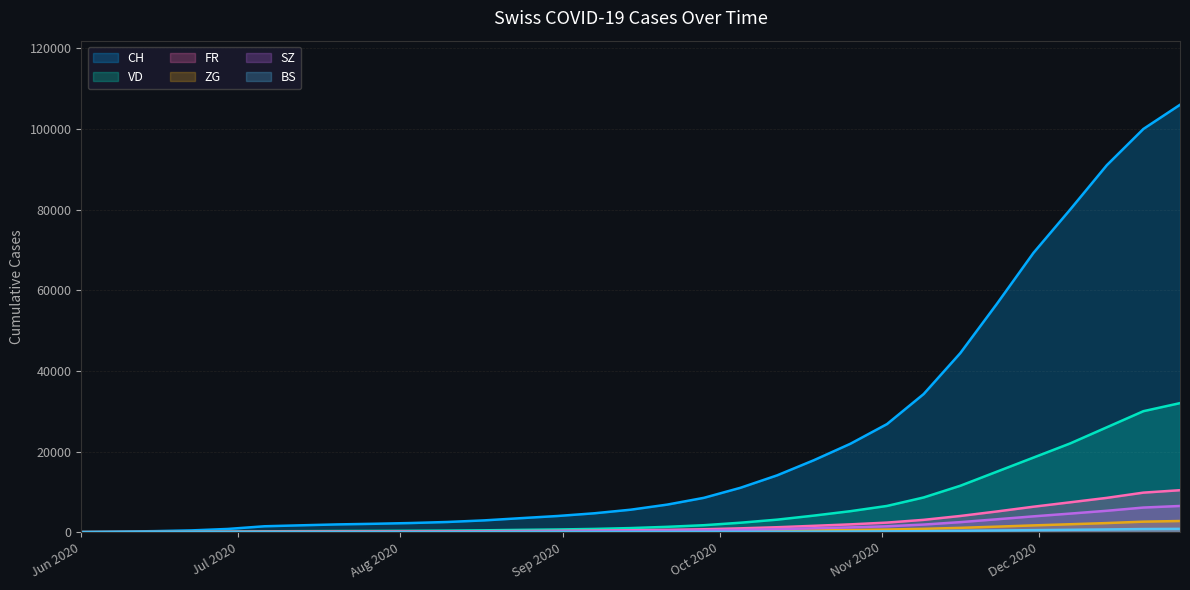

Reading left to right, what are all the values shown in this chart?

CH: 6	124	250	430	793	1456	1696	1921	2074	2261	2522	2917	3466	4001	4671	5565	6831	8512	11007	14088	17831	21920	26805	34247	44396	56626	69282	80000	91000	100000	106000
VD: 0	16	35	71	121	207	248	283	304	337	378	454	561	660	800	1010	1320	1720	2340	3100	4100	5200	6500	8600	11500	15000	18500	22000	26000	30000	32000
FR: 0	13	22	32	61	94	117	137	151	172	199	234	281	328	389	462	574	718	945	1220	1570	1930	2370	3050	4010	5130	6310	7400	8500	9800	10400
ZG: 0	1	11	14	21	36	46	54	59	64	73	86	103	121	141	161	185	215	271	341	432	531	643	821	1068	1363	1673	1960	2250	2600	2760
SZ: 0	0	1	6	21	35	49	59	68	80	97	122	151	182	219	266	334	424	561	730	961	1183	1452	1880	2480	3190	3920	4600	5300	6100	6490
BS: 4	4	5	7	7	12	16	18	19	20	22	25	29	33	39	45	54	65	83	104	130	158	193	246	321	408	499	580	668	770	816